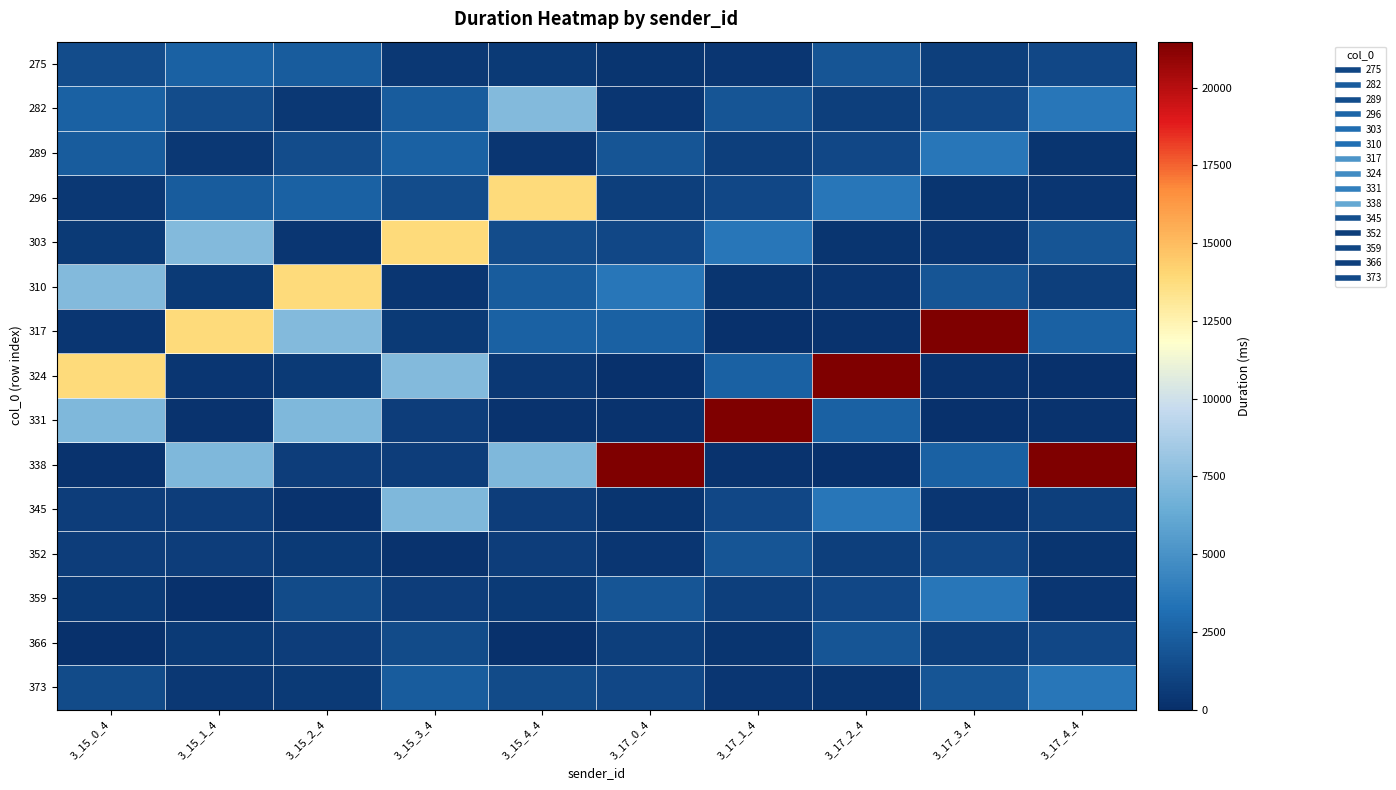

At which category is the sum across all series the highest?

3_15_3_4